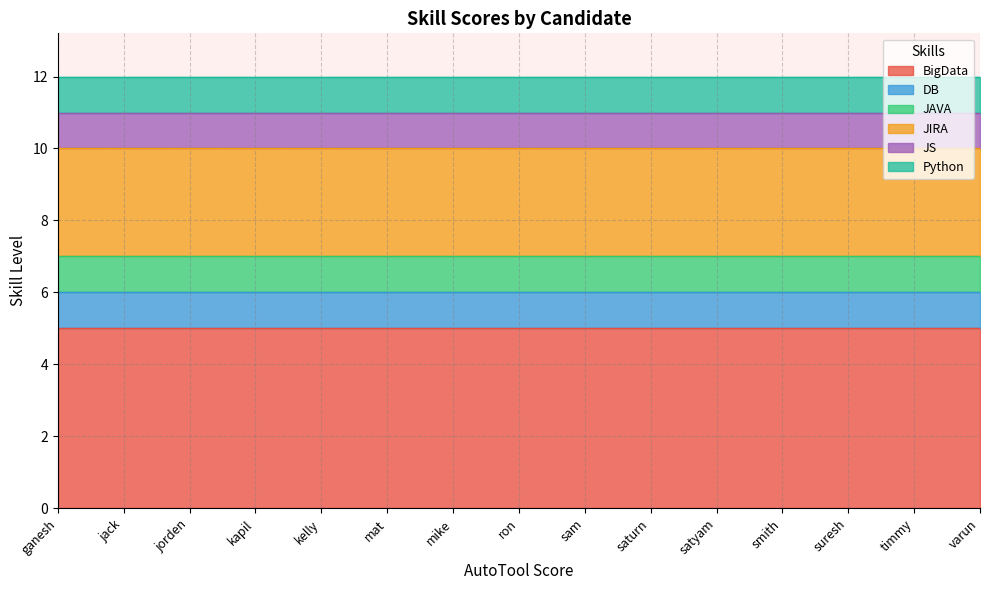

What is the minimum value for Python?

1